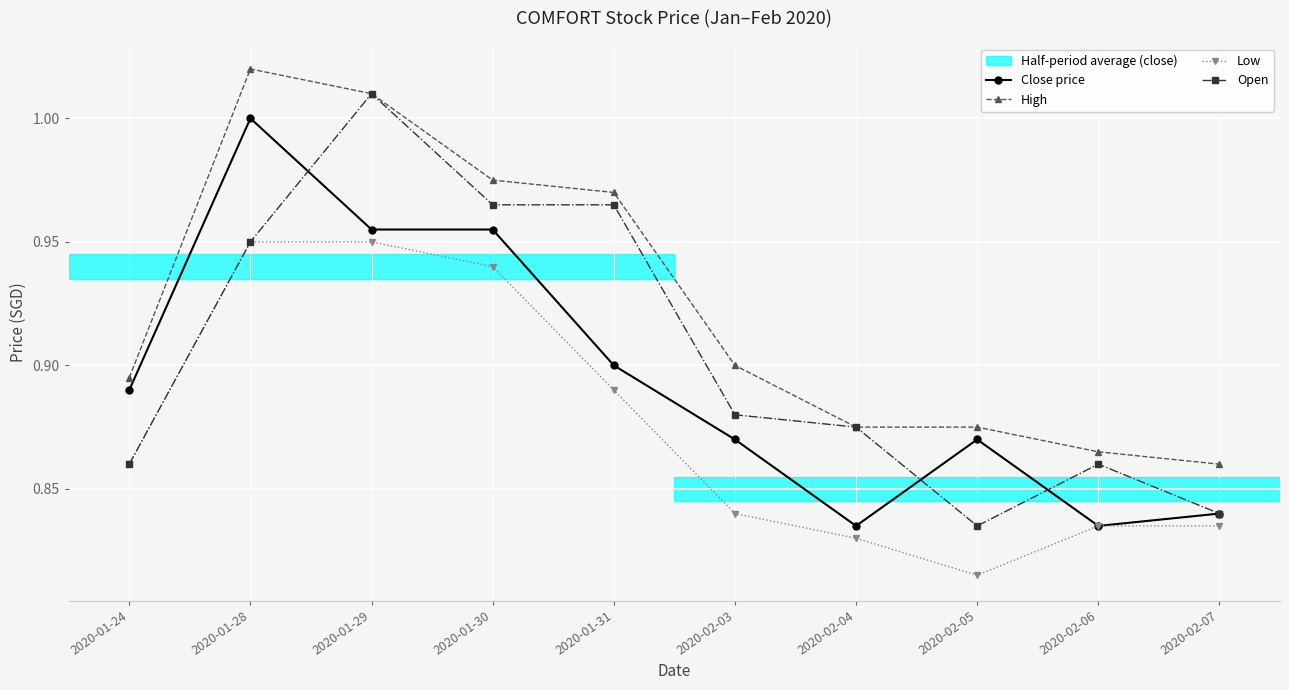

What is the label of the 4th point from the left?

2020-01-30